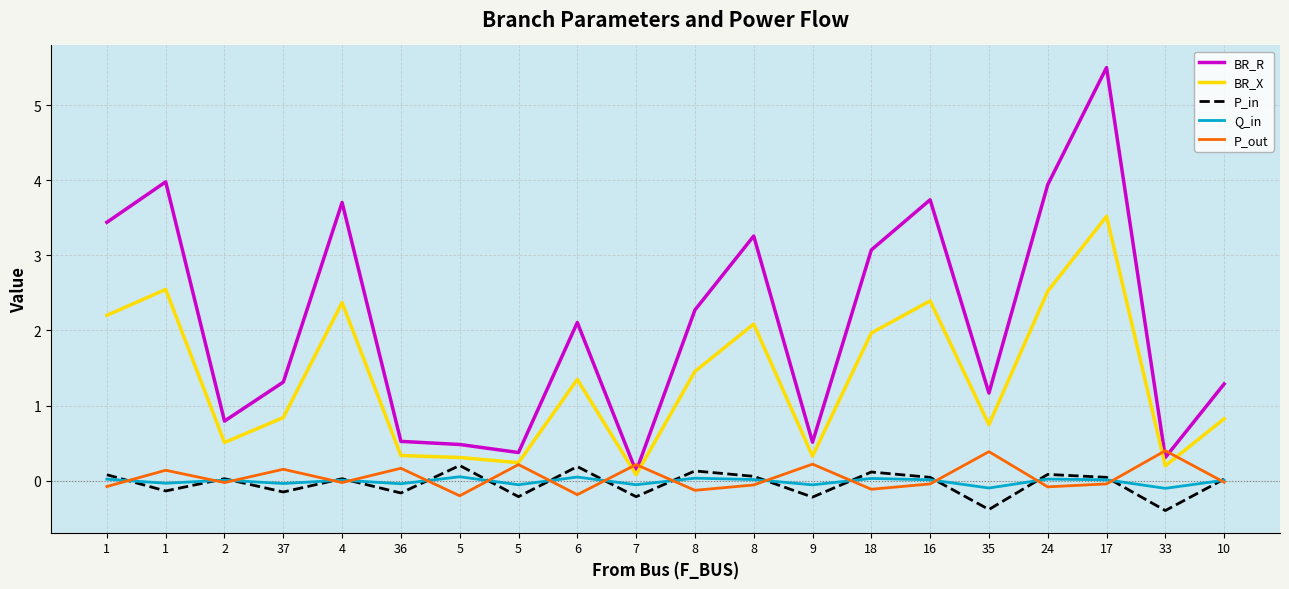

At which label does P_out first exceed 0?

1